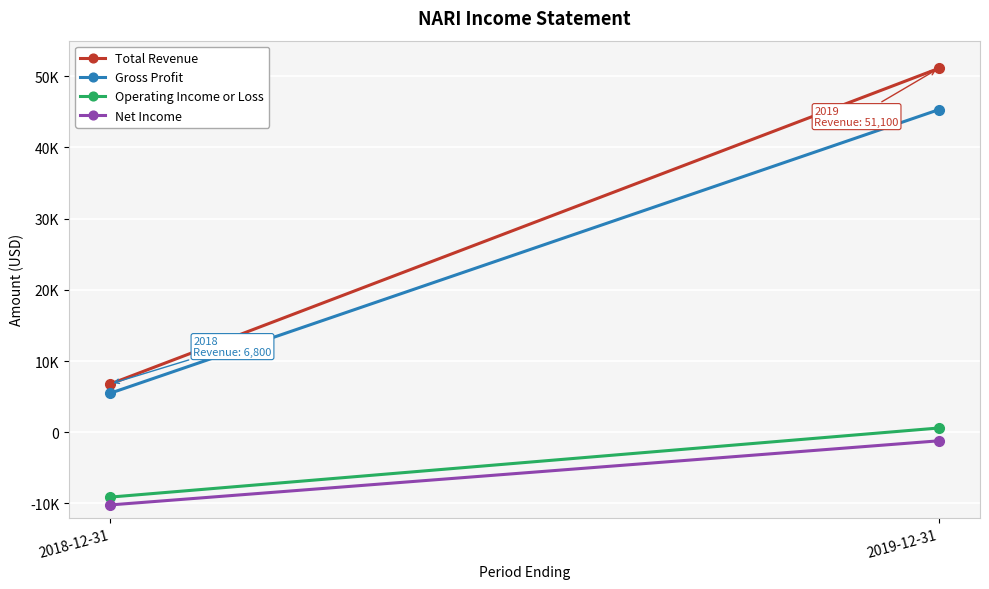

Between 2018-12-31 and 2019-12-31, which series saw the biggest shift?

Total Revenue